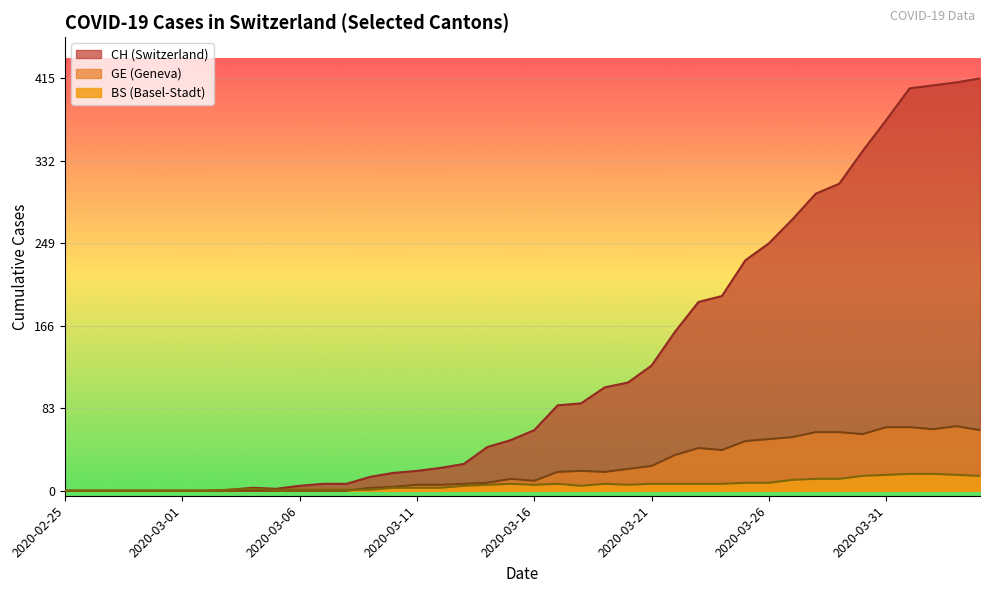

What is the maximum value shown in the chart?

415